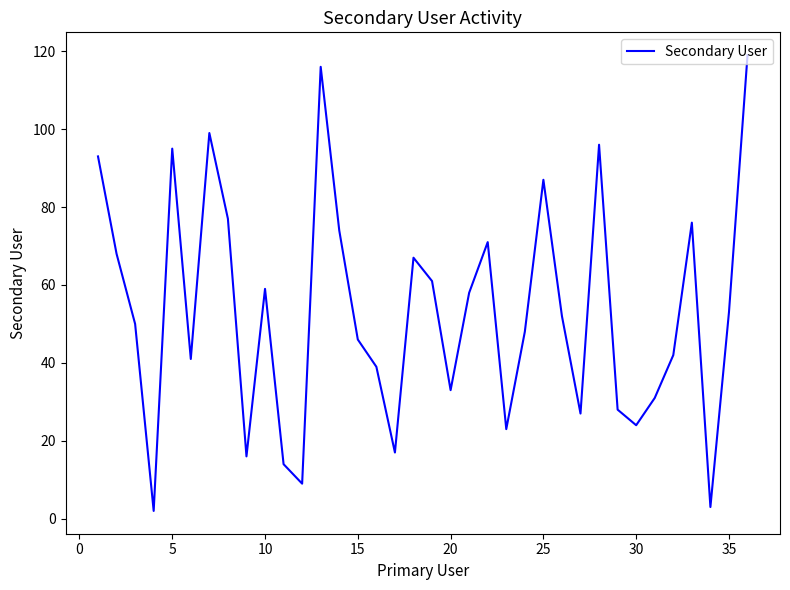

What is the difference between the maximum and minimum values?

117